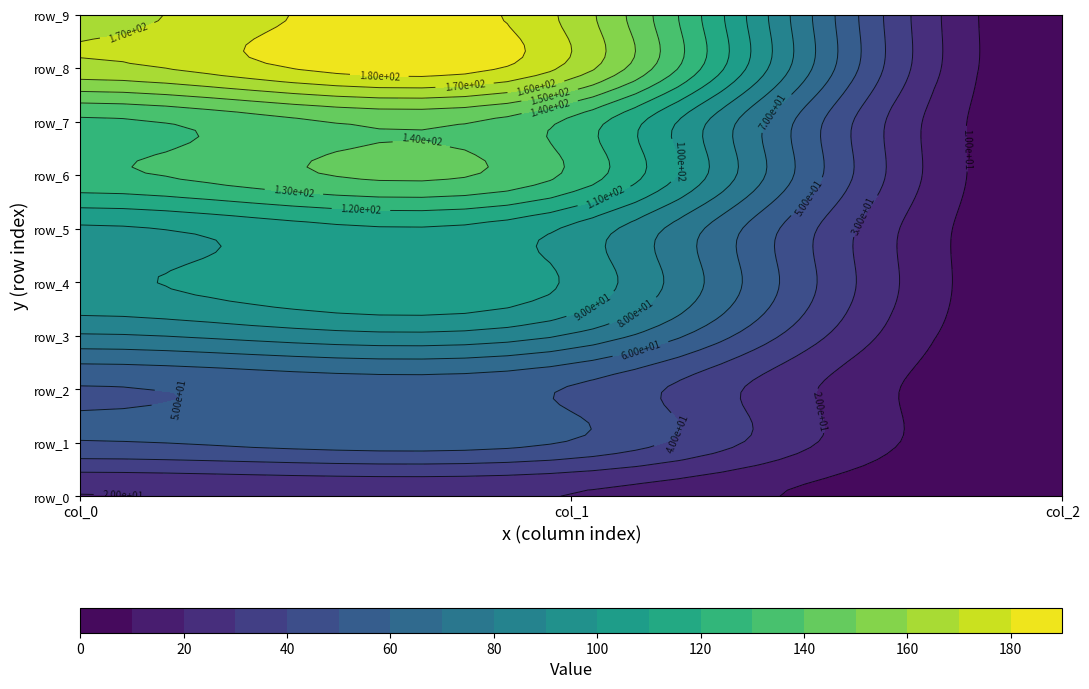

Which series changed the most between col_1 and col_2?

row_8